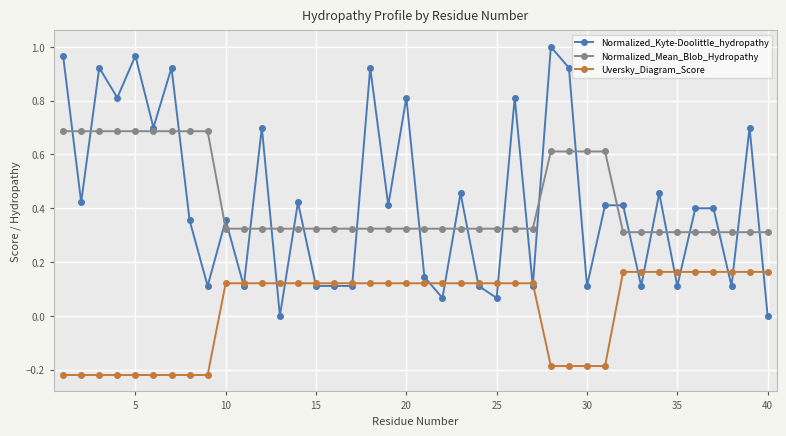

Which series has the largest range (max minus min)?

Normalized_Kyte-Doolittle_hydropathy